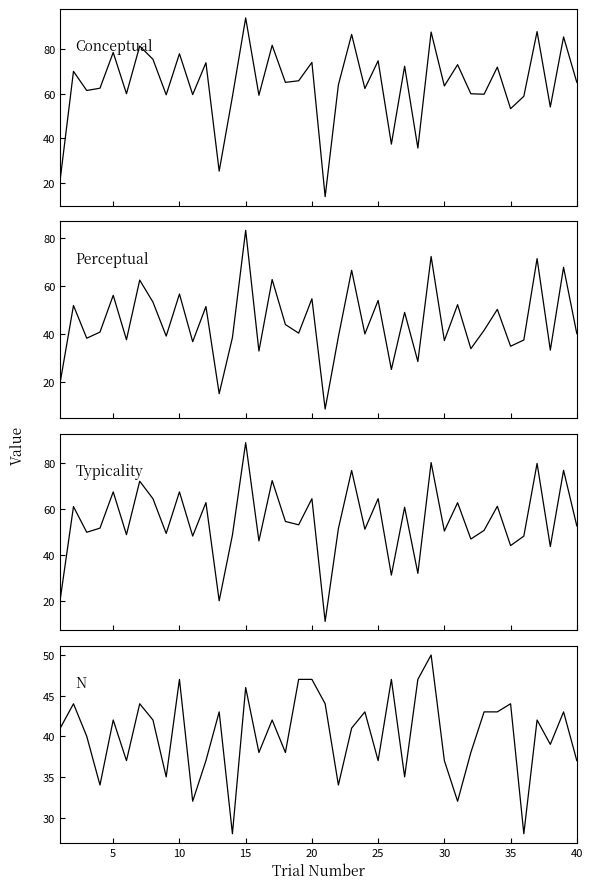

What are all the series names shown in the legend?

Conceptual, Perceptual, Typicality, N